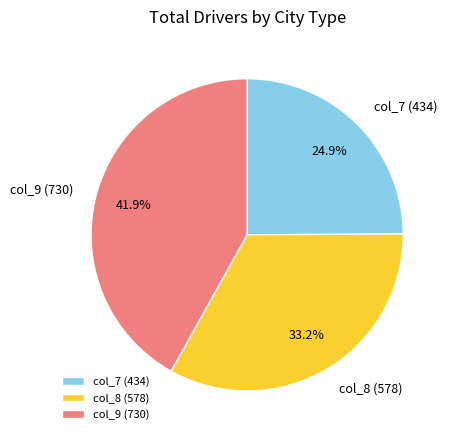

What is the ratio of the value at col_7 (434) to the value at col_9 (730)?

0.6